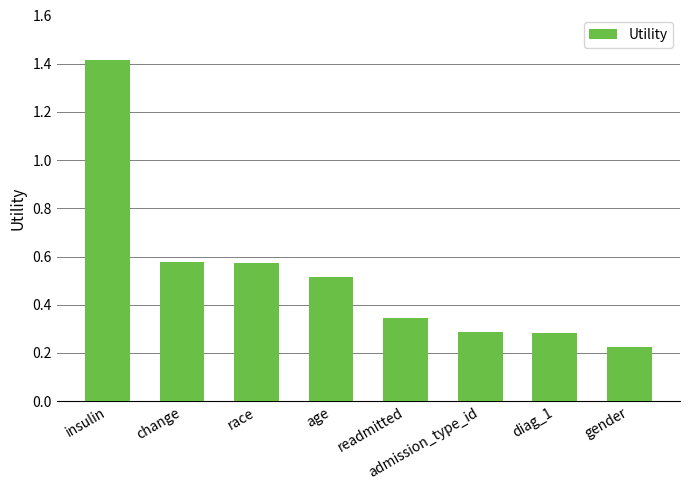

Count the values in the range 0 to 1.

7